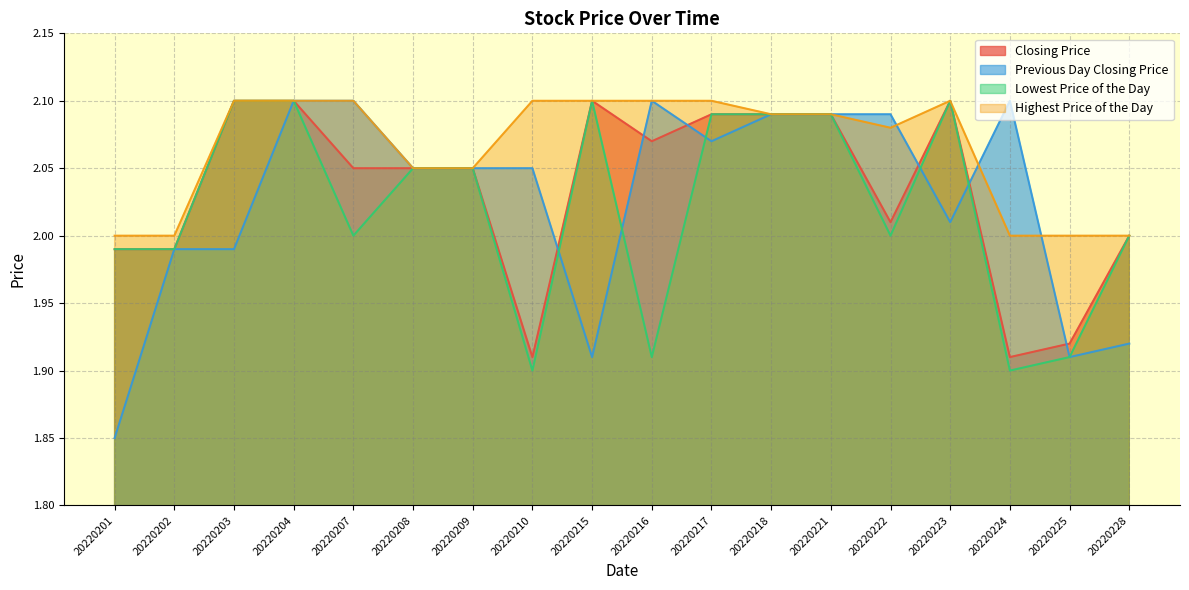

At which label is Closing Price closest to 2?

20220228